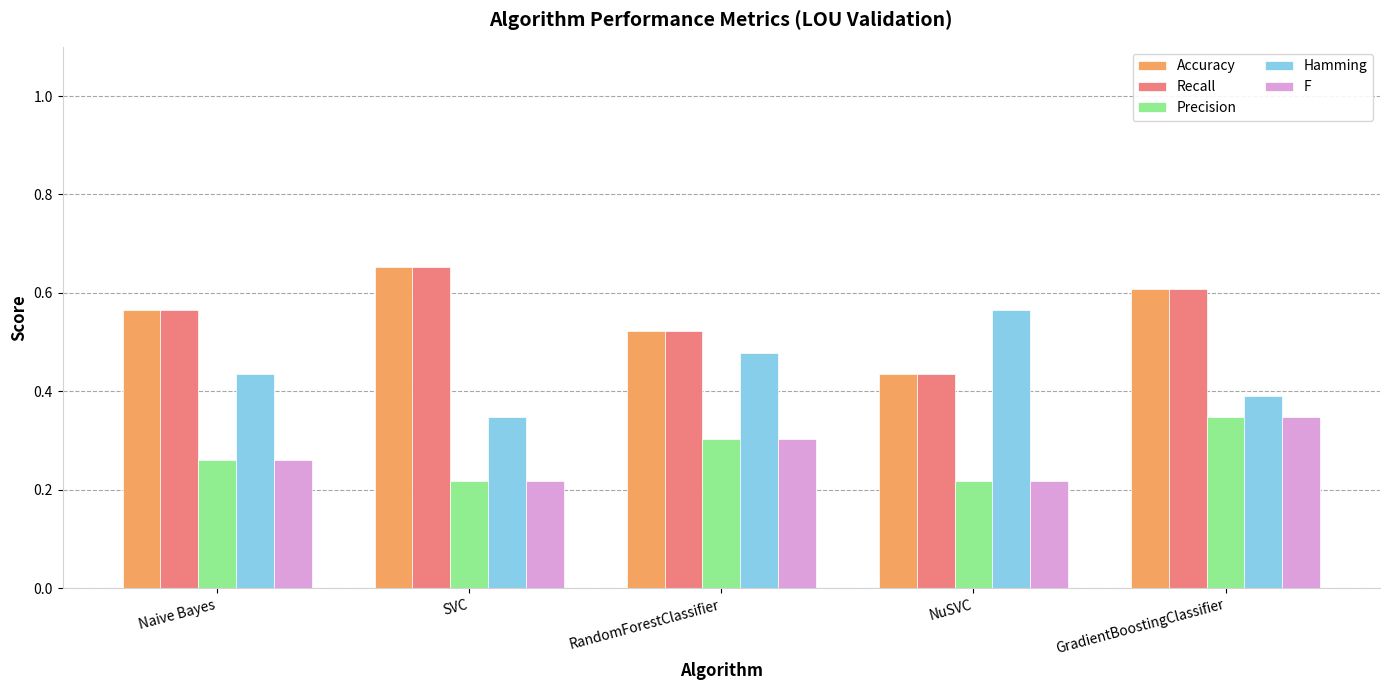

What is the sum of all F values?

1.3